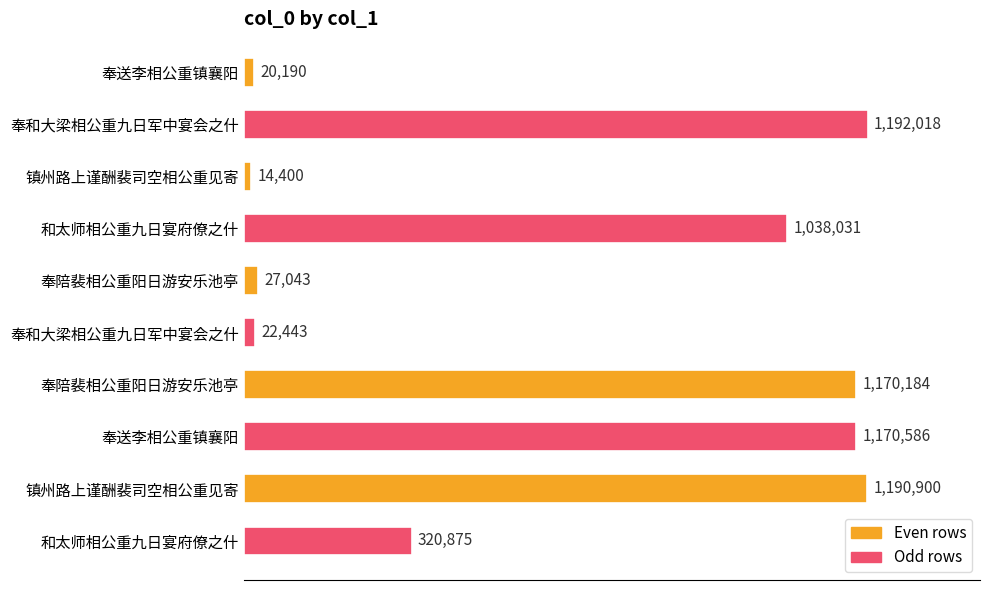

Are the bars horizontal?

Yes